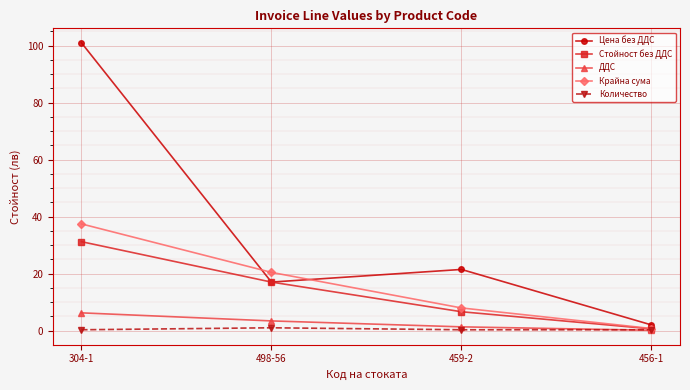

At 459-2, list the series in order from smallest to largest.

Количество, ДДС, Стойност без ДДС, Крайна сума, Цена без ДДС